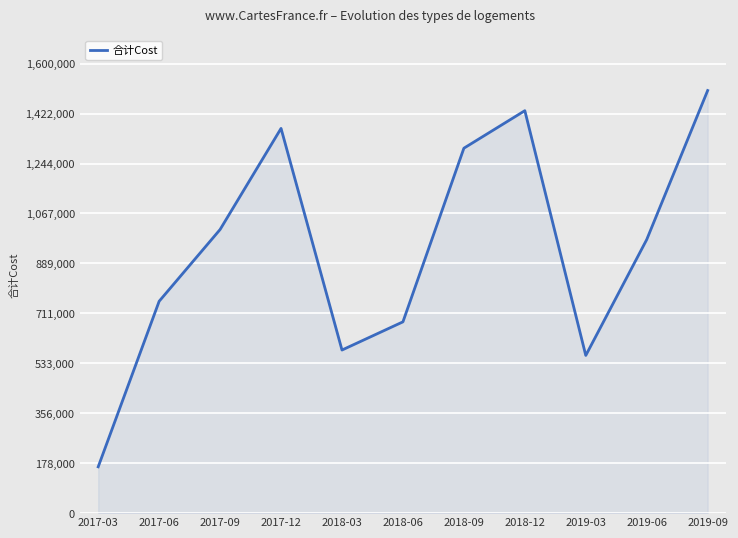

True or false: the data has more than 2 interior local peaks.

False